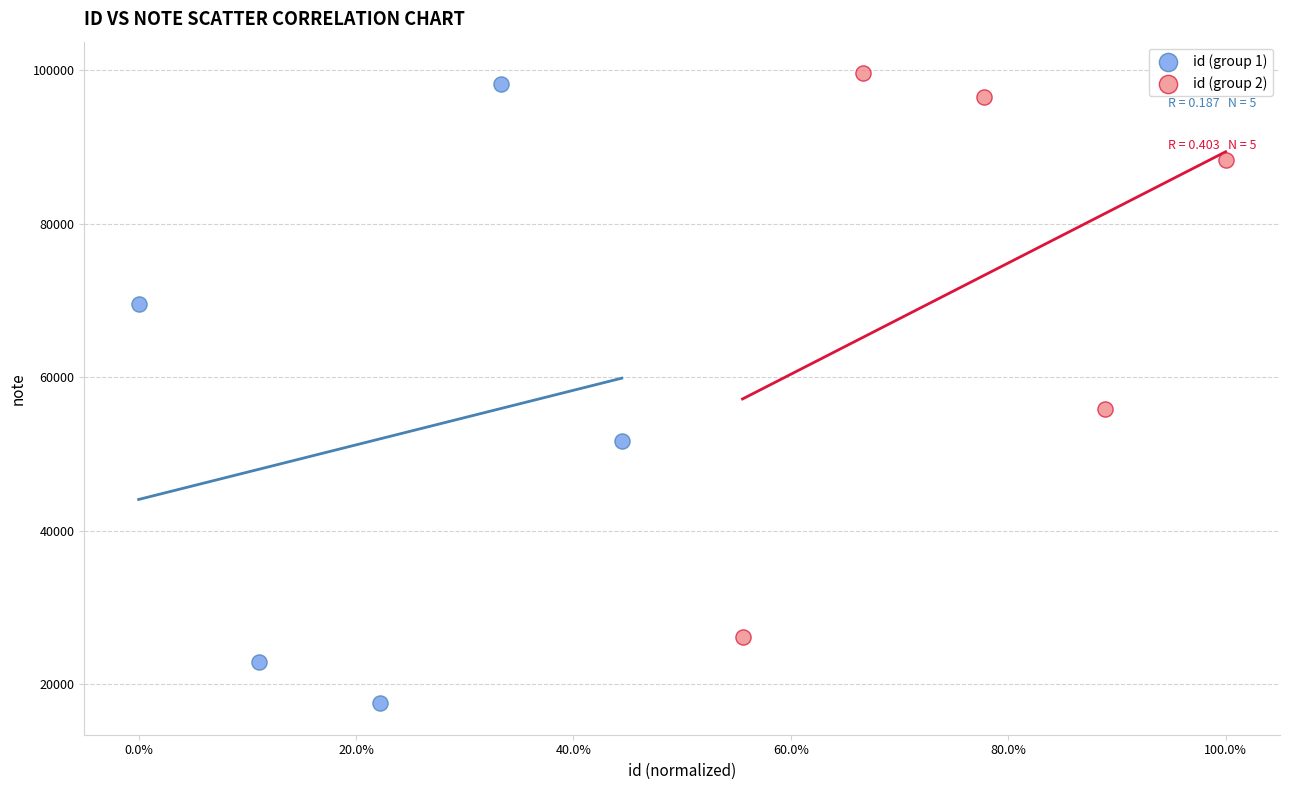

What are all the series names shown in the legend?

id (group 1), id (group 2)